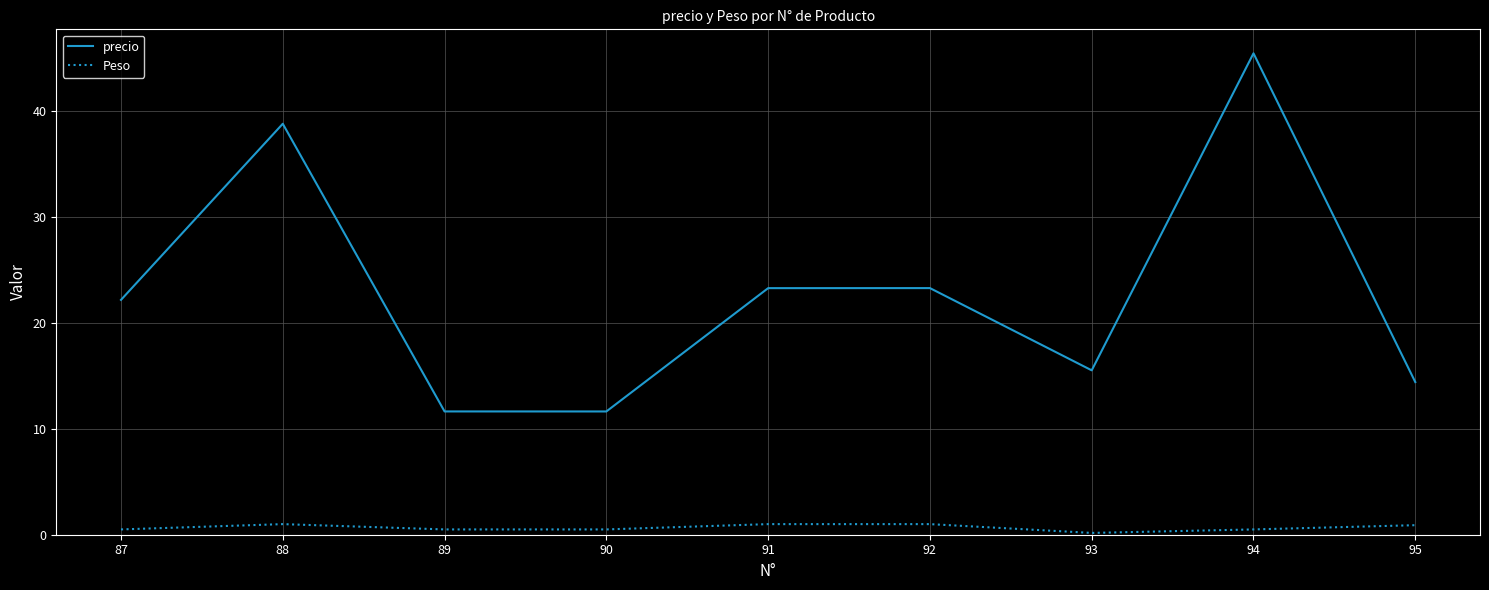

The precio series shows 38.8 at 88. True or false?

True